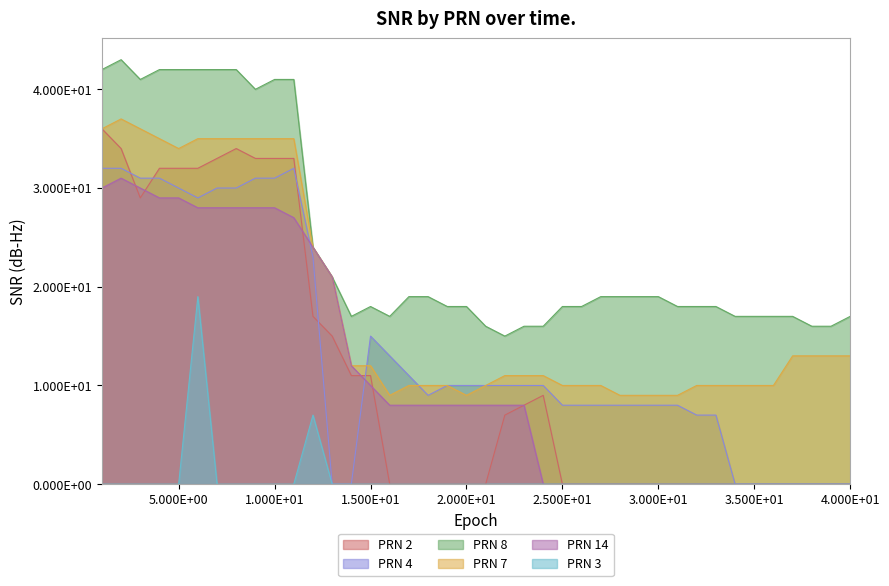

How many lines are shown in the chart?

6